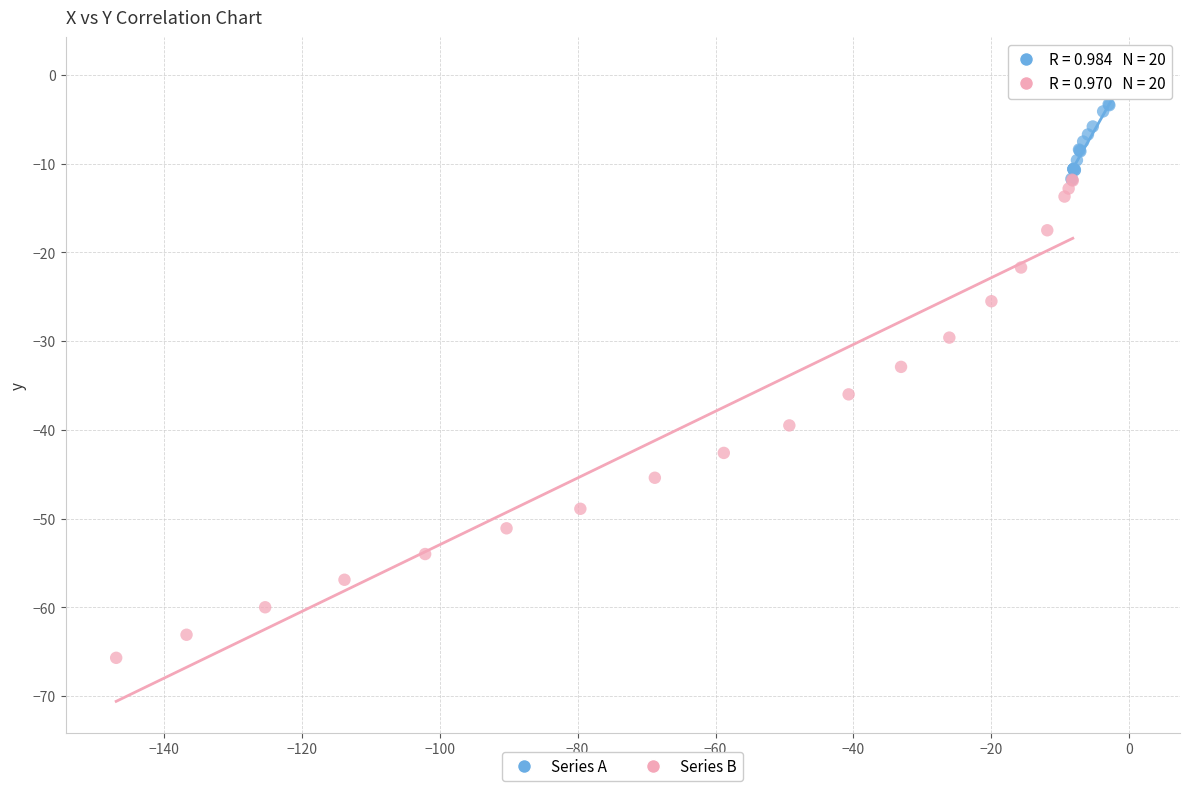

Which series reaches the maximum Y coordinate?

Series A